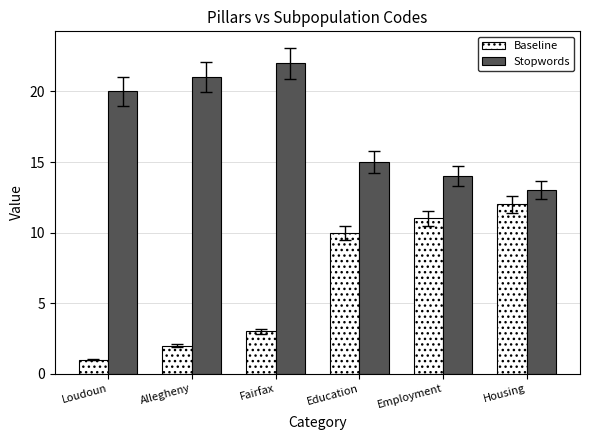

What is the average value of the Stopwords series?

18